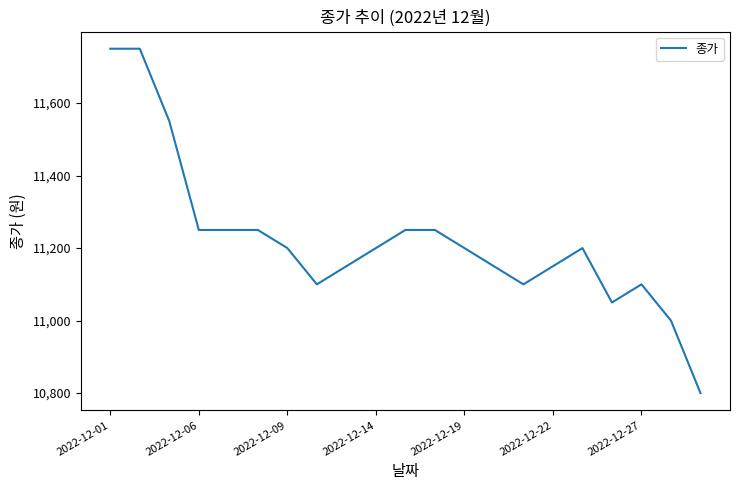

What is the difference between the maximum and minimum values?

950